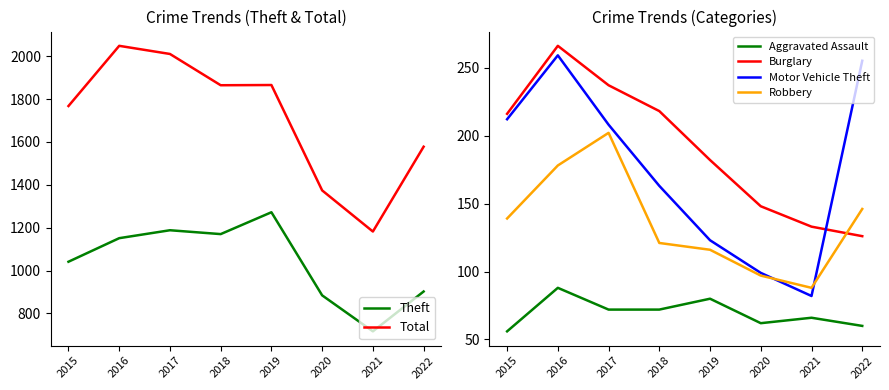

Which series has the largest range (max minus min)?

Total